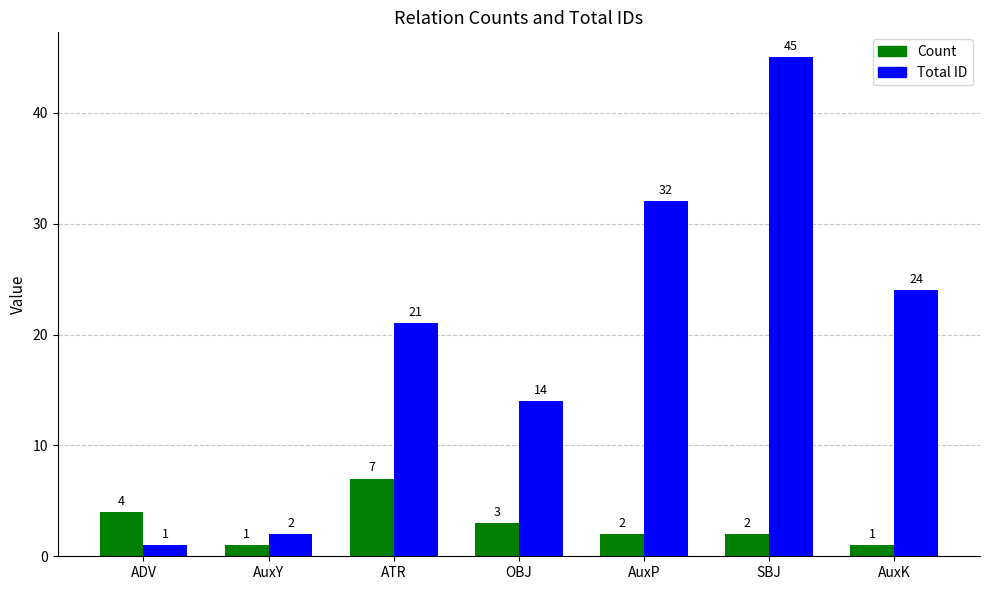

What is the minimum value for Count?

1